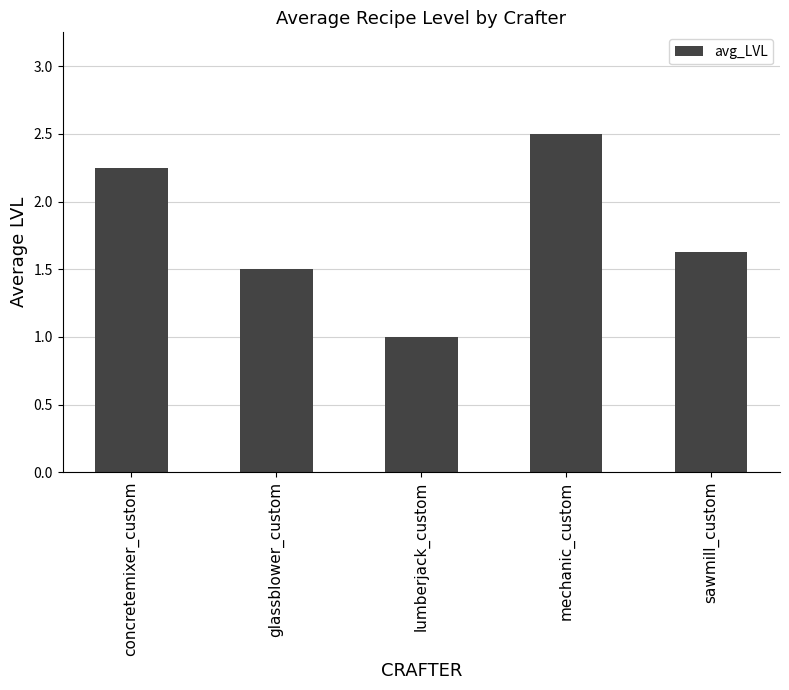

What is the change in value from glassblower_custom to mechanic_custom?

+1.0